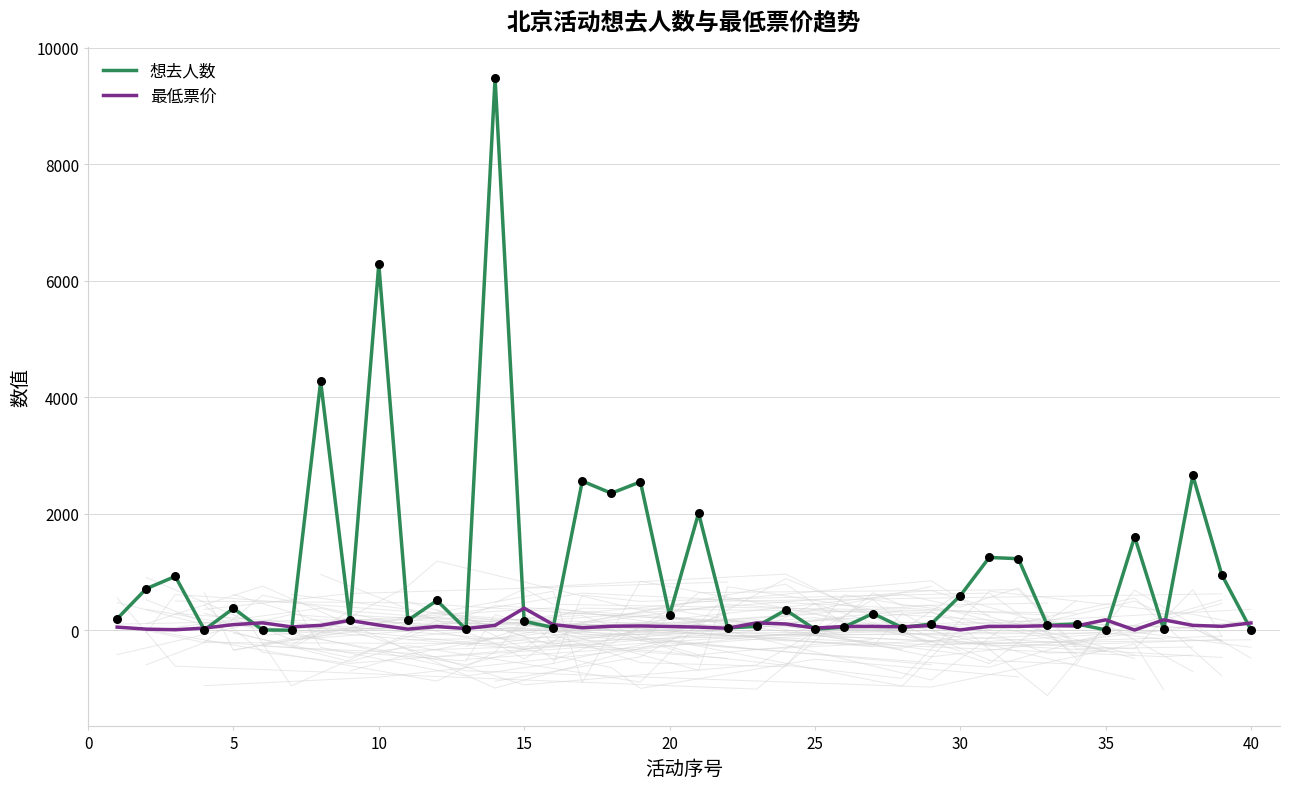

At how many categories does at least one series exceed 6768?

1